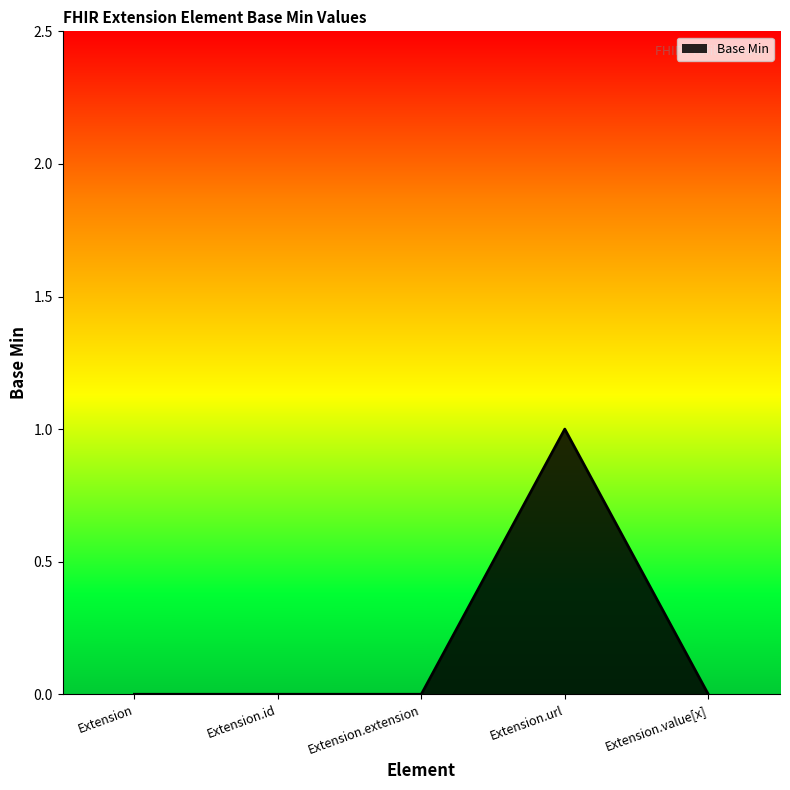

What is the maximum value shown in the chart?

1